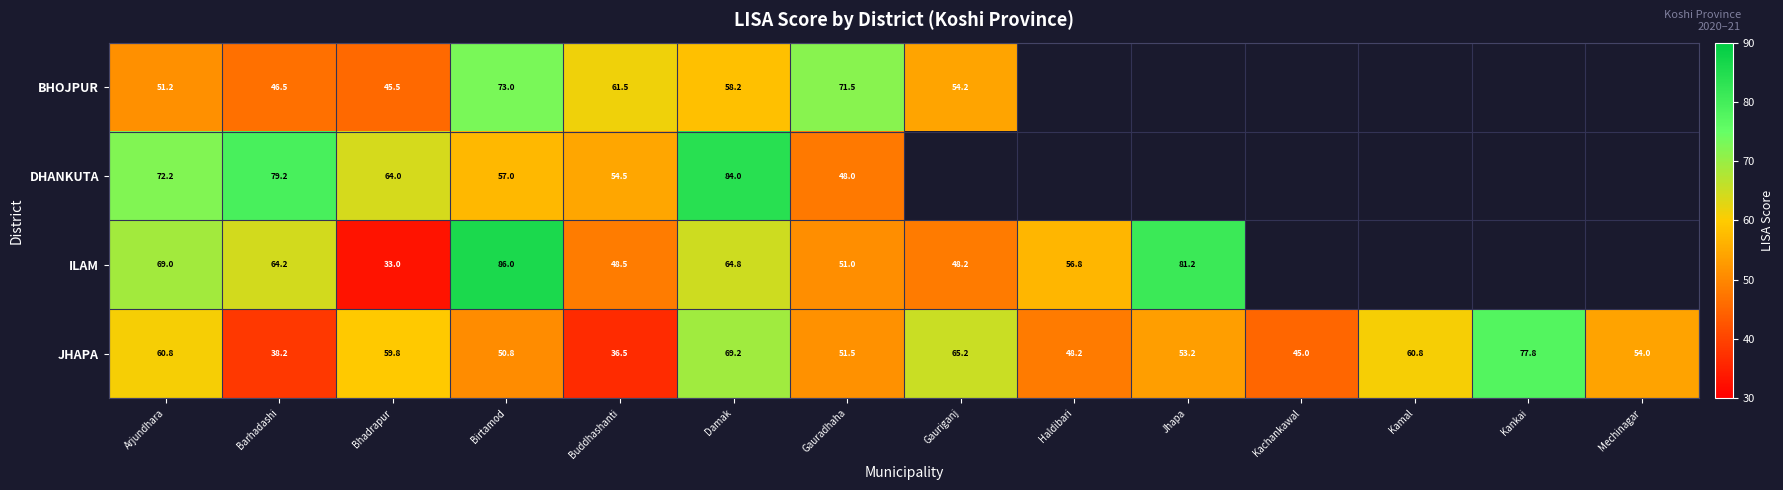

Is it true that BHOJPUR equals 17.8 at Bhadrapur?

False